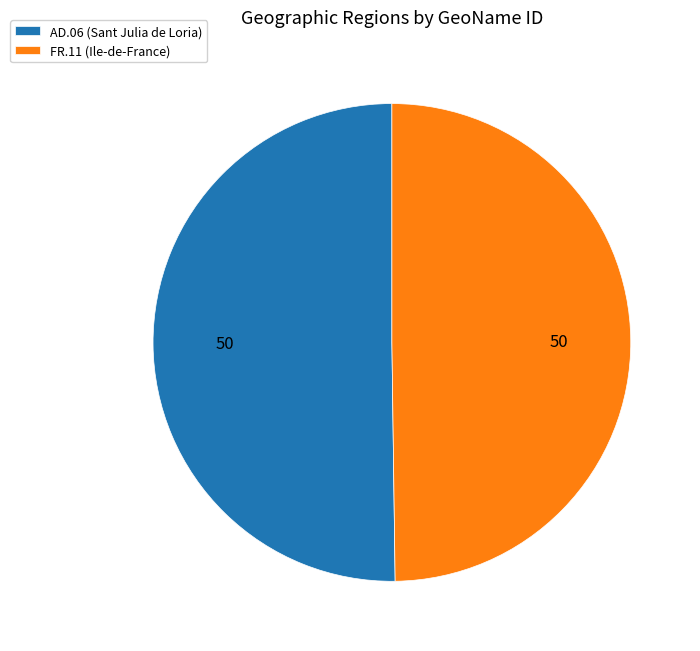

How many segments does this pie chart have?

2